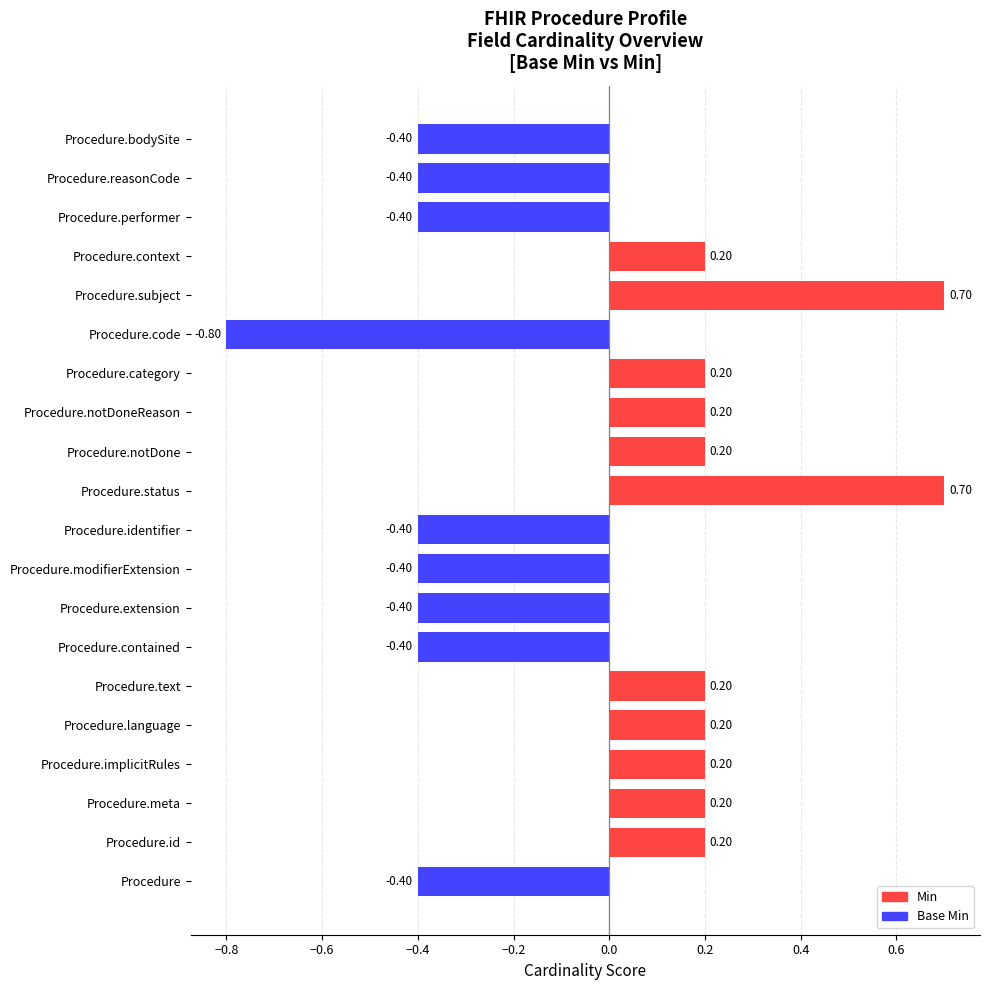

Which label corresponds to the smallest value in the chart?

Procedure.code